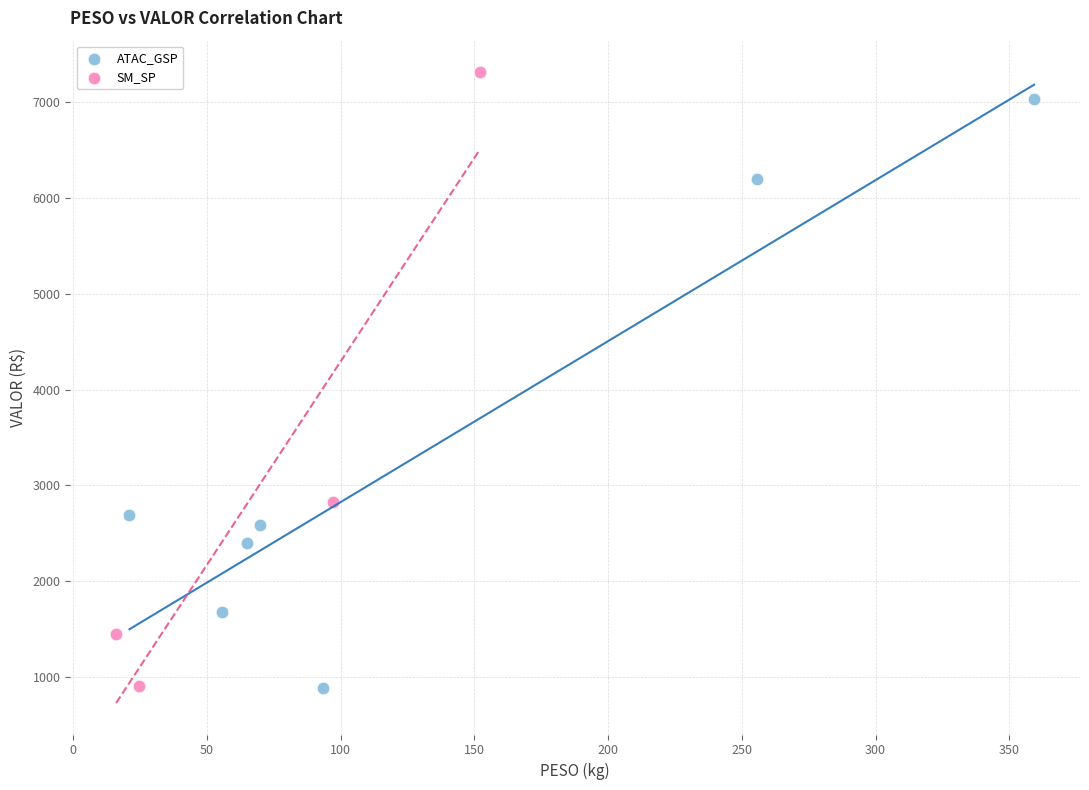

What are all the series names shown in the legend?

ATAC_GSP, SM_SP